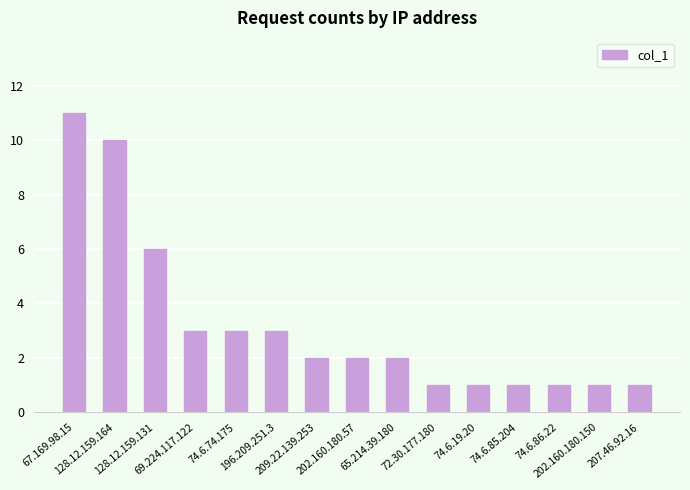

What is the greatest value displayed?

11